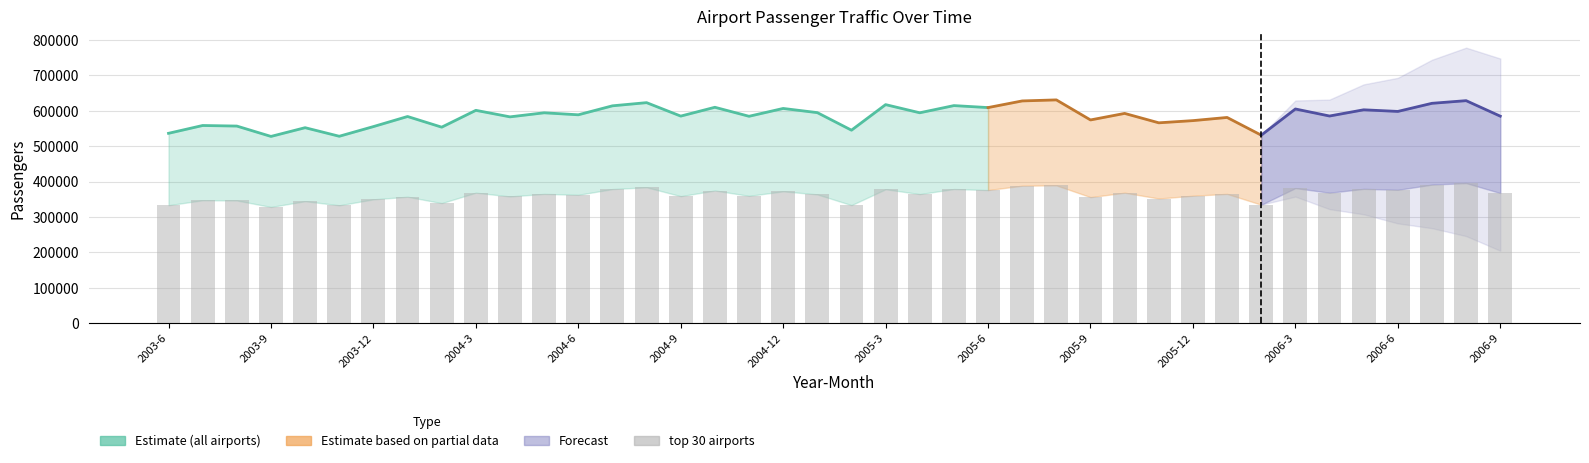

List the labels in order of value, largest first.

2006-8, 2006-7, 2005-8, 2005-7, 2004-8, 2006-3, 2006-5, 2005-5, 2004-7, 2005-3, 2006-6, 2005-6, 2004-10, 2004-12, 2005-10, 2006-4, 2004-3, 2006-9, 2006-1, 2004-5, 2005-4, 2005-1, 2004-6, 2005-12, 2004-11, 2004-9, 2004-4, 2004-1, 2005-9, 2005-11, 2003-12, 2003-7, 2003-8, 2003-10, 2004-2, 2006-2, 2005-2, 2003-6, 2003-11, 2003-9